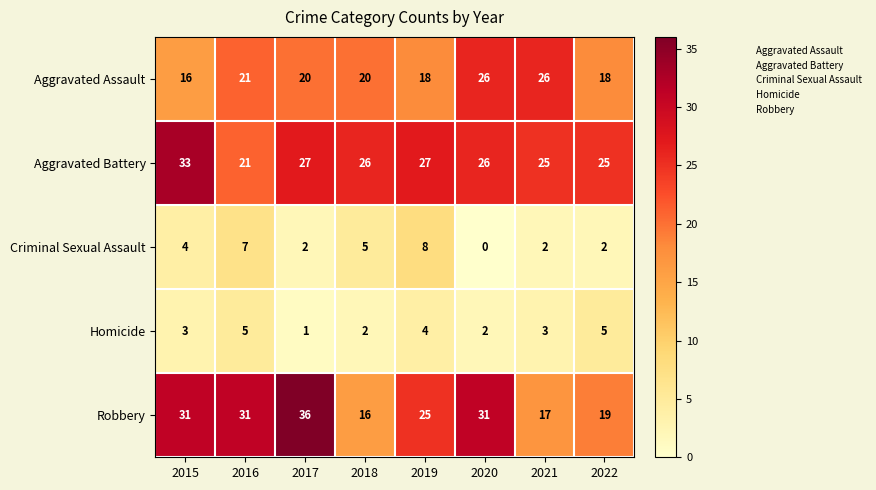

What is the difference between the highest and lowest values at 2016?

26